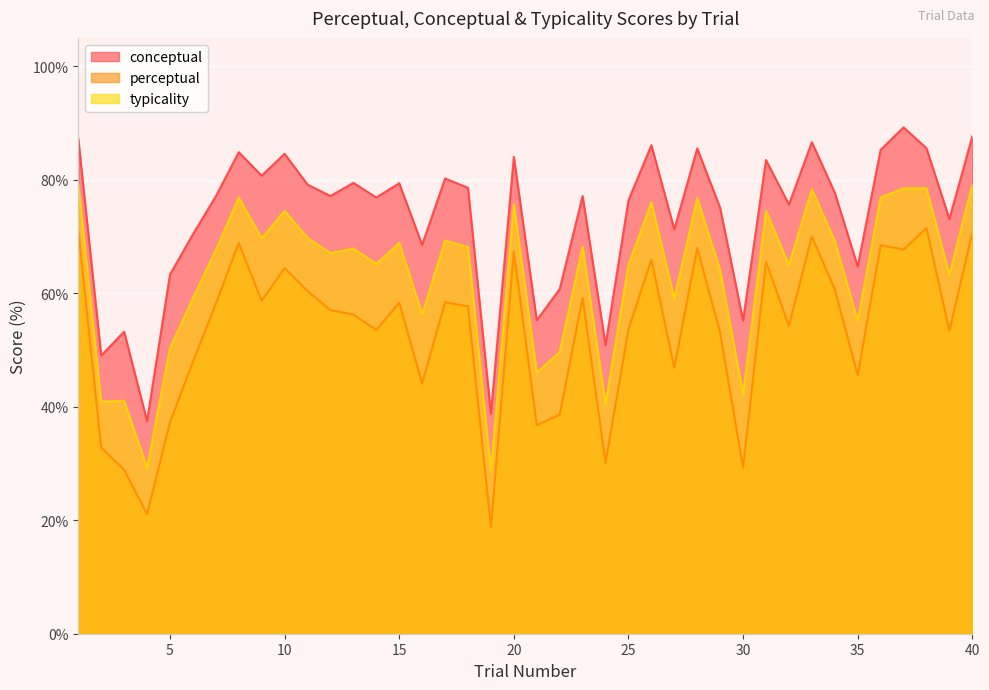

The value of typicality at 26 is 135.5. True or false?

False